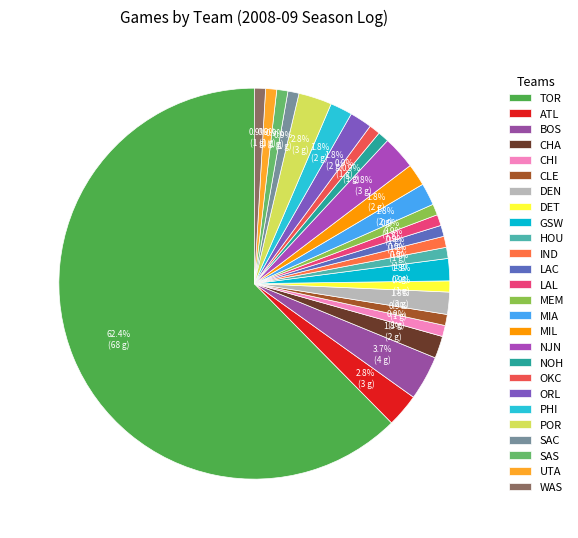

Does TOR represent more than half of the total?

Yes